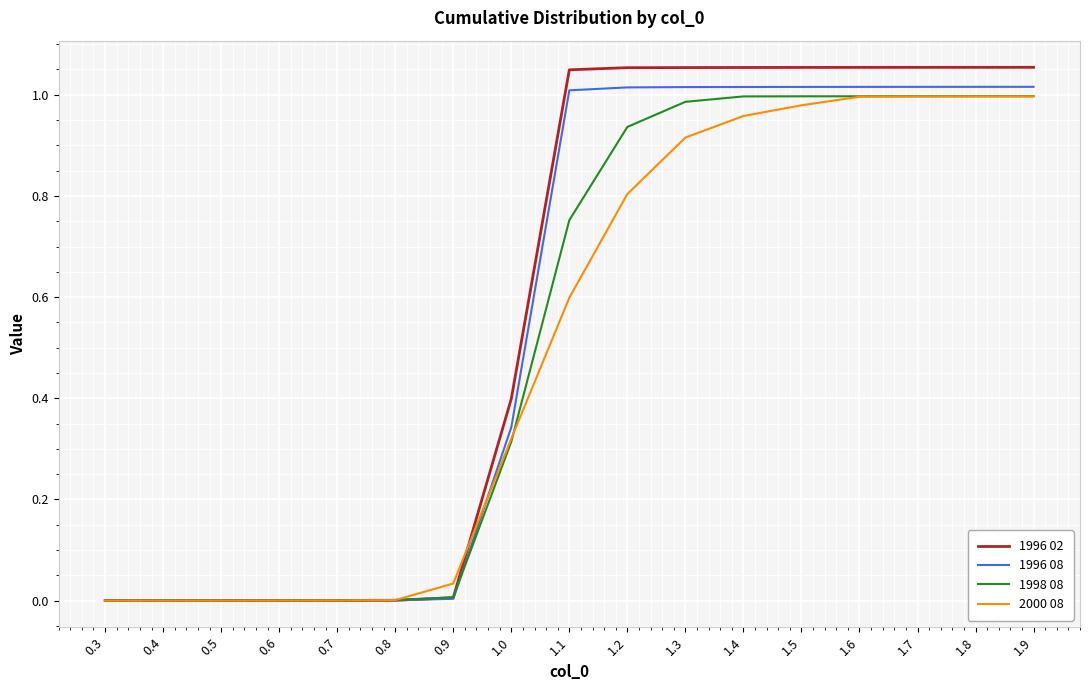

True or false: 1998 08 has a value of 1.0 at 1.6.

True